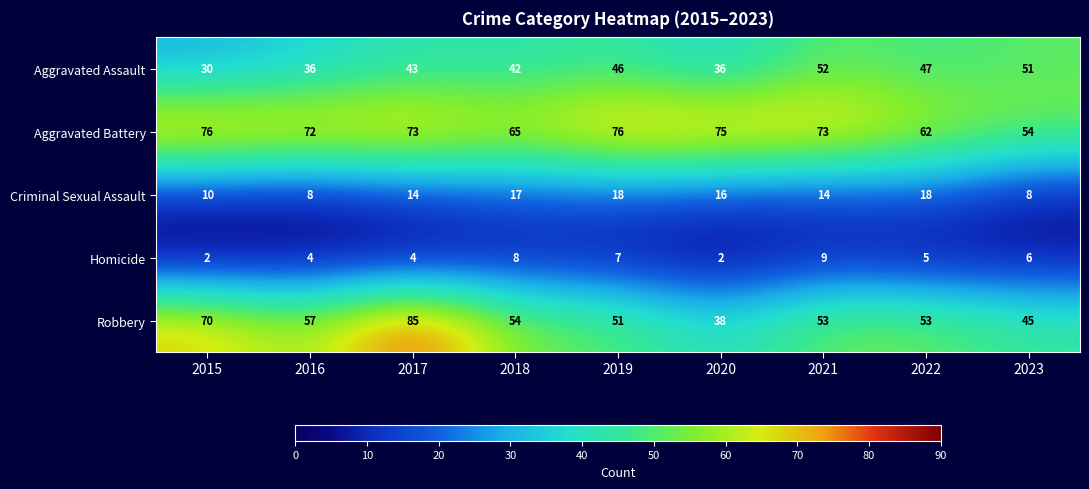

Between 2017 and 2020, which series saw the biggest shift?

Robbery